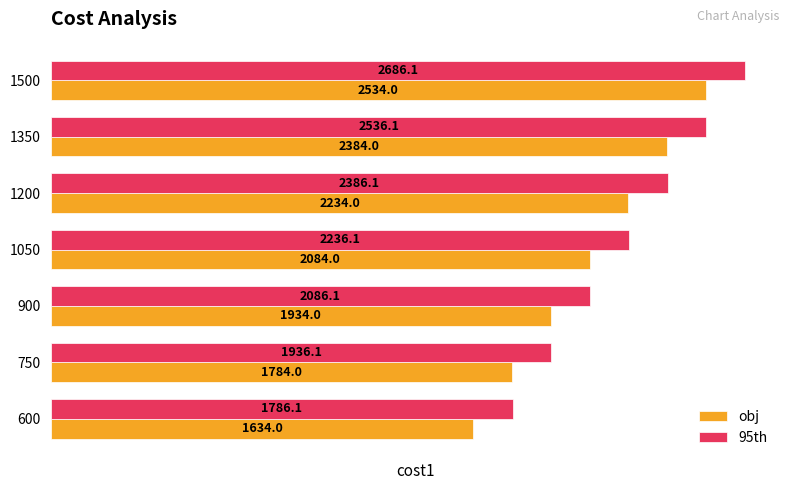

What is the spread (max minus min) of values at 1050?

152.1